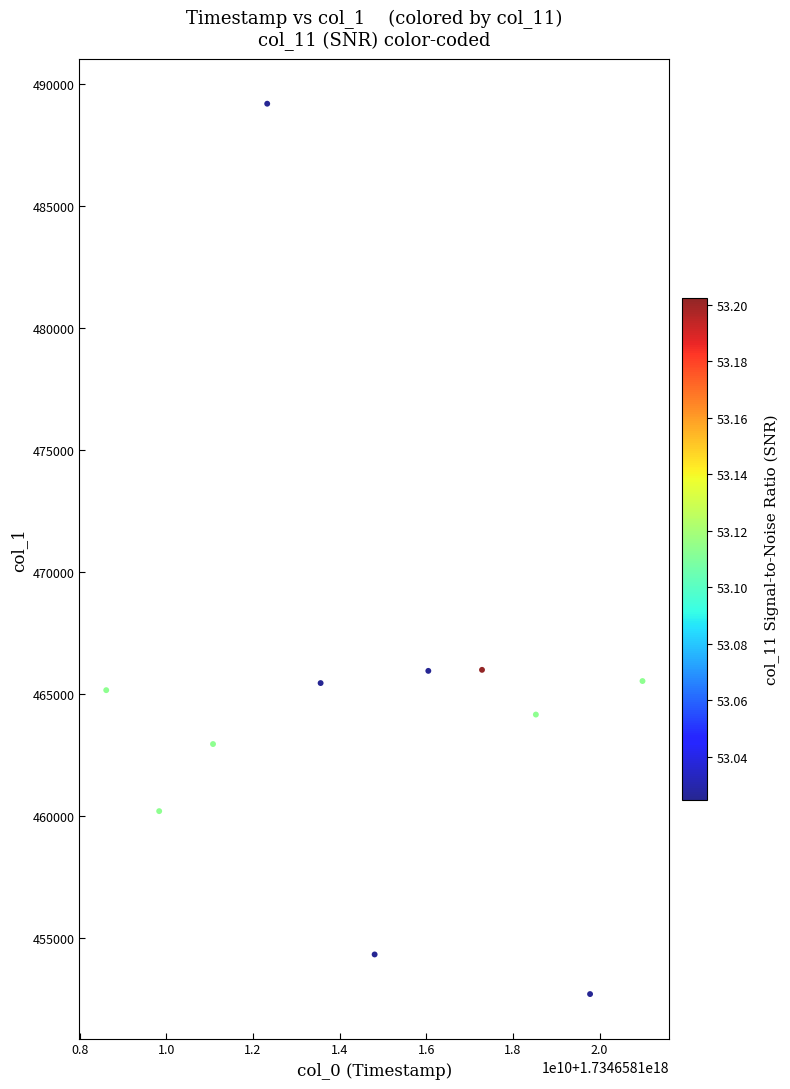

What is the average X value?

1734658114804241152